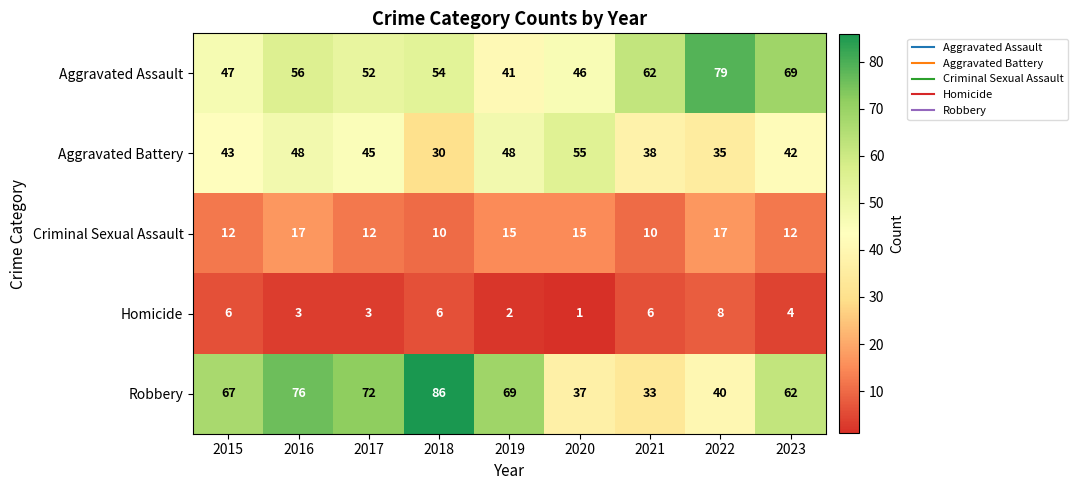

Is it true that Criminal Sexual Assault equals 20 at 2020?

False